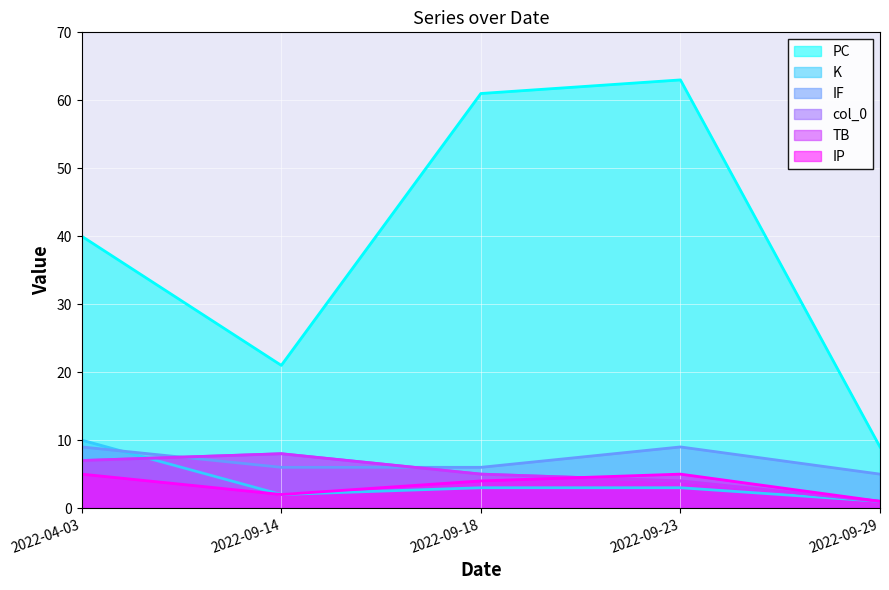

True or false: PC has a value of 61 at 2022-09-18.

True